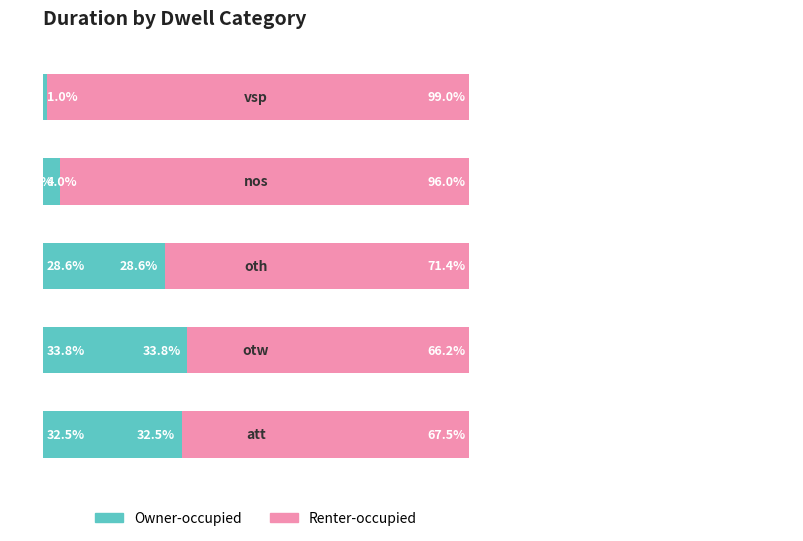

Reading left to right, extract all data points from this chart.

Owner-occupied: 0=32.5	1=33.8	2=28.6	3=4.0	4=1.0
Renter-occupied: 0=67.5	1=66.2	2=71.4	3=96.0	4=99.0